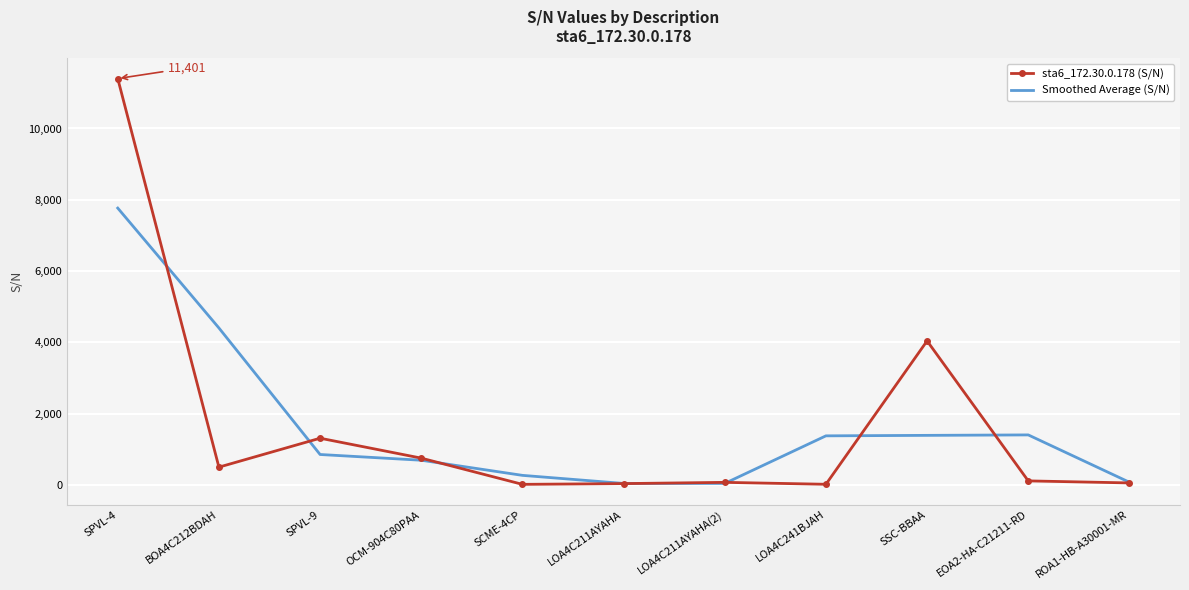

What is the spread (max minus min) of values at OCM-904C80PAA?

59.0